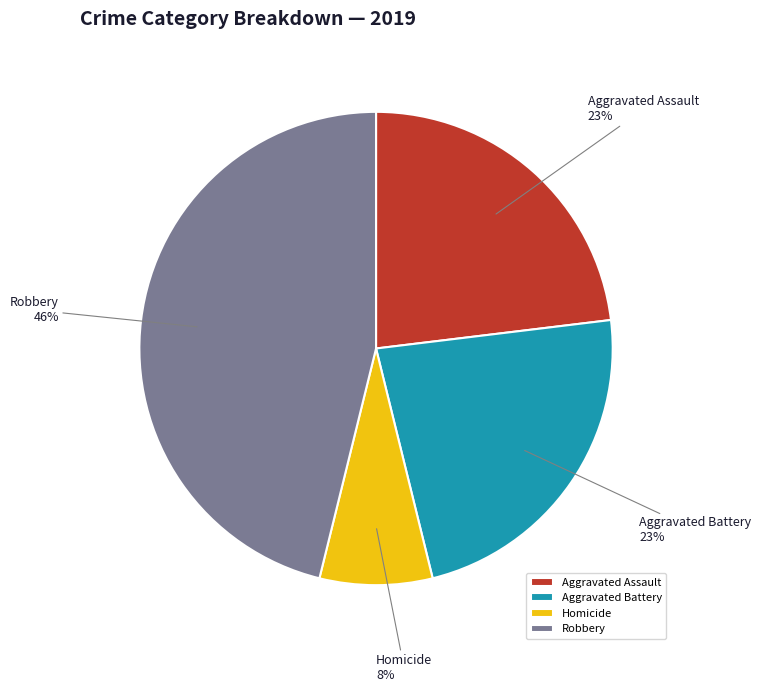

Does Aggravated Battery represent more than half of the total?

No